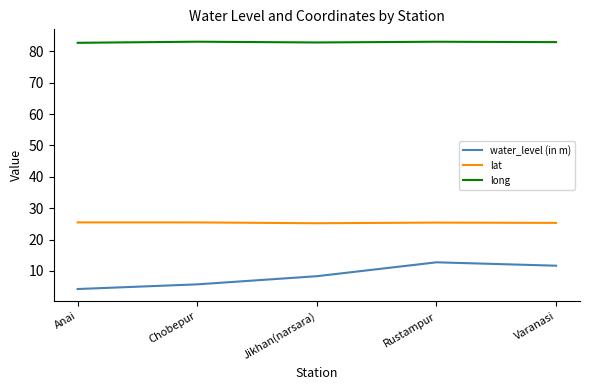

Which series has the largest total across all categories?

long